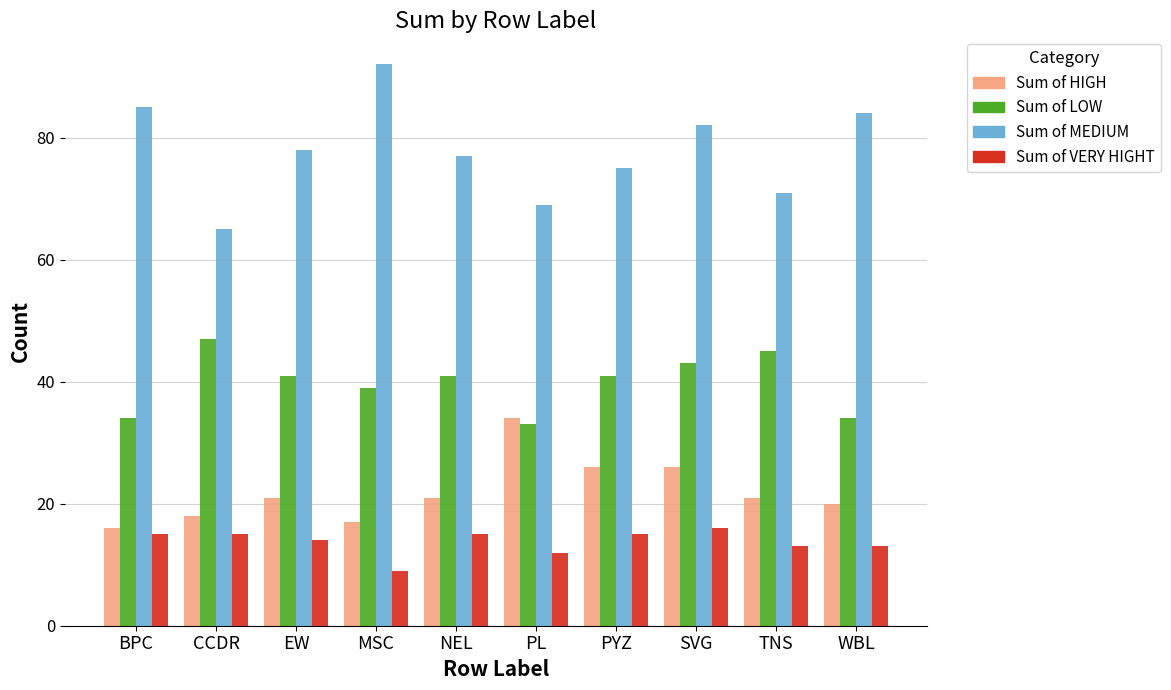

Between CCDR and EW, which series saw the biggest shift?

Sum of MEDIUM